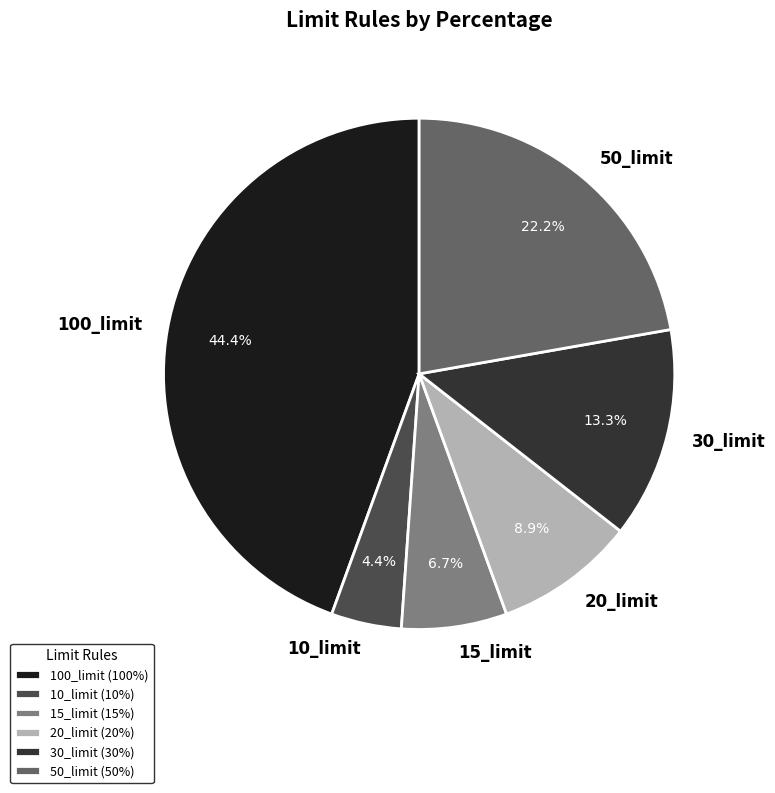

What is the total percentage of 30_limit and 15_limit?

20.0%